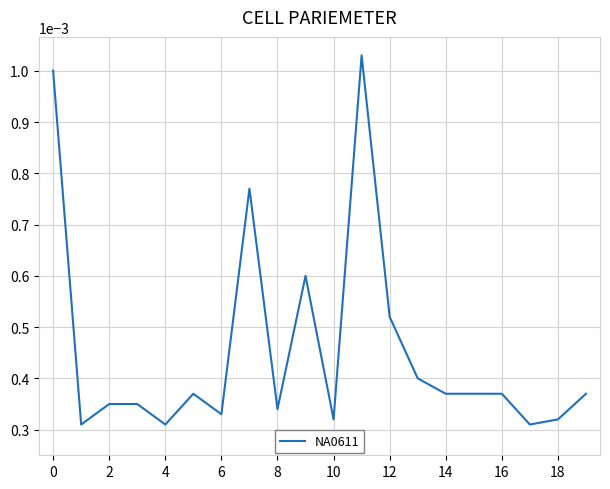

Does the chart have visible grid lines?

Yes